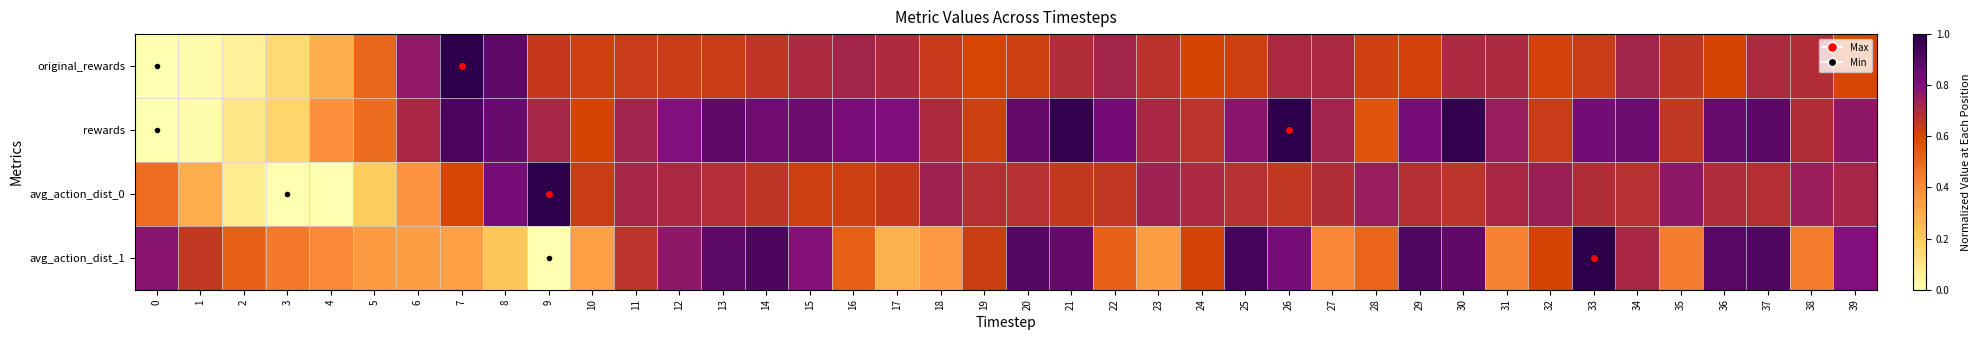

What is the spread (max minus min) of values at 37?

0.2